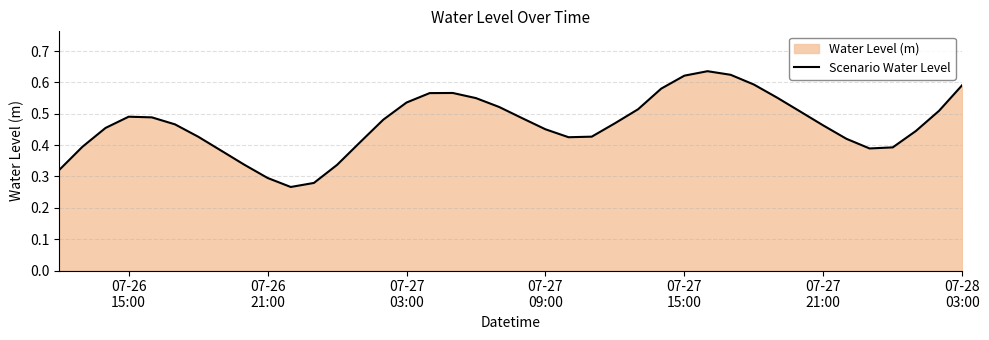

How many lines are shown in the chart?

1